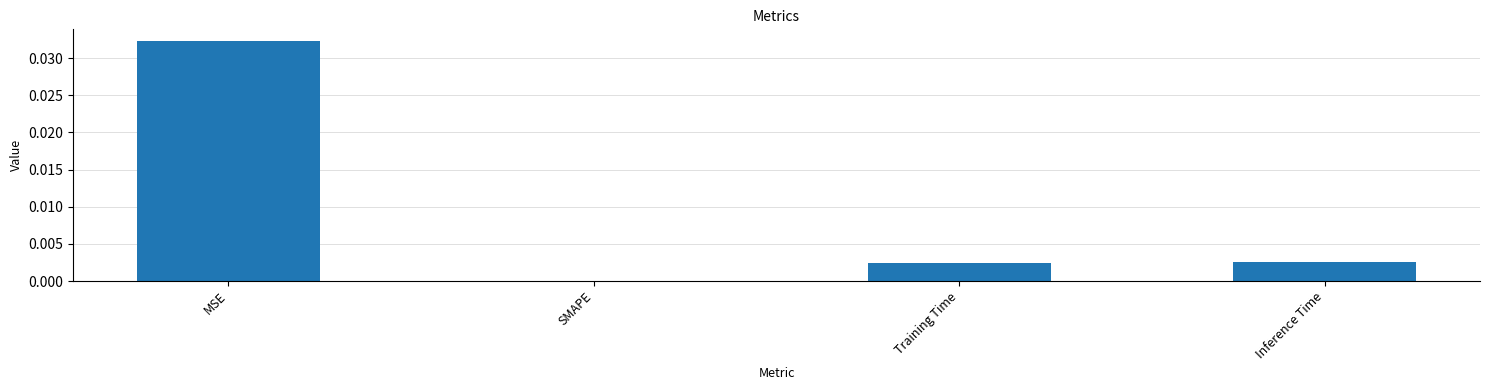

How many distinct data groups are displayed?

1